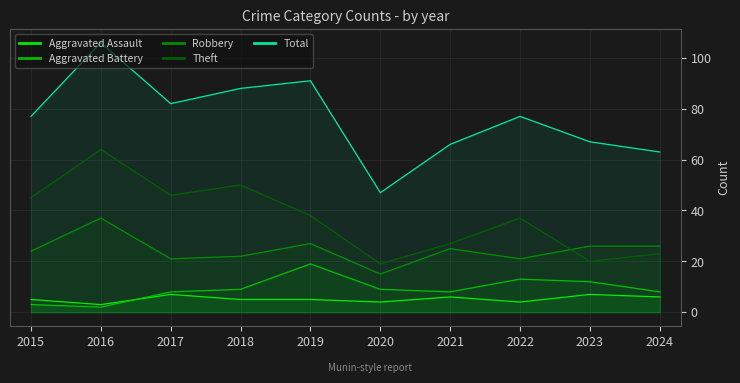

True or false: Robbery and Aggravated Battery intersect in this chart.

False